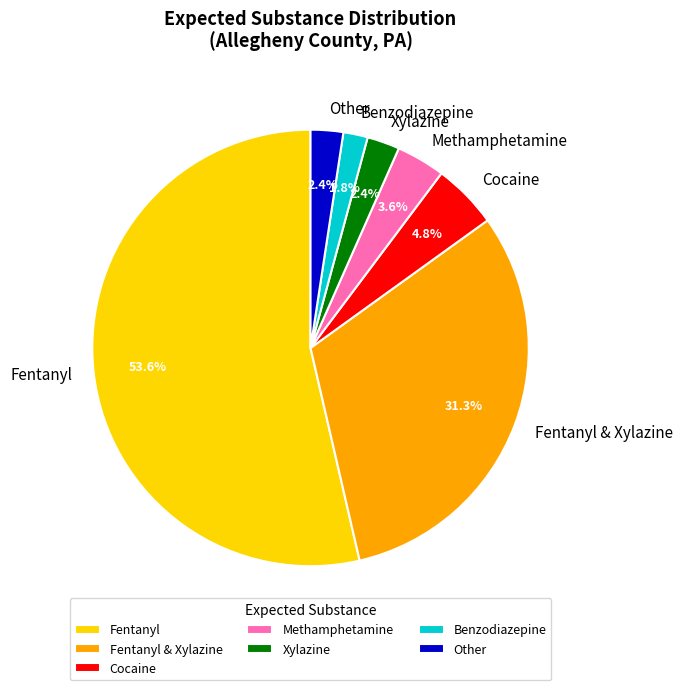

Which category accounts for the majority?

Fentanyl